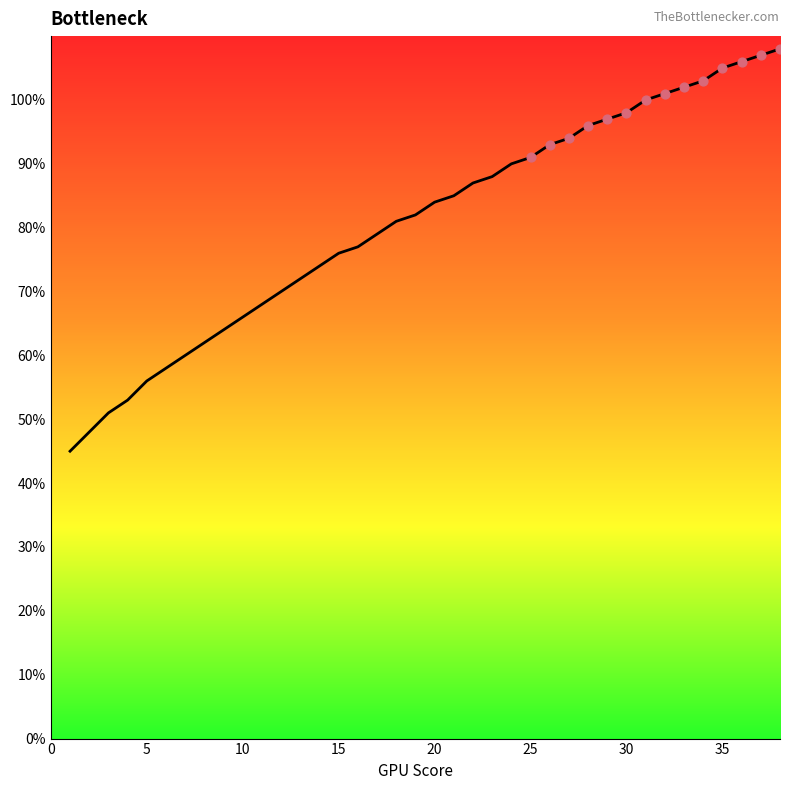

What is the difference between the maximum and minimum values?

63